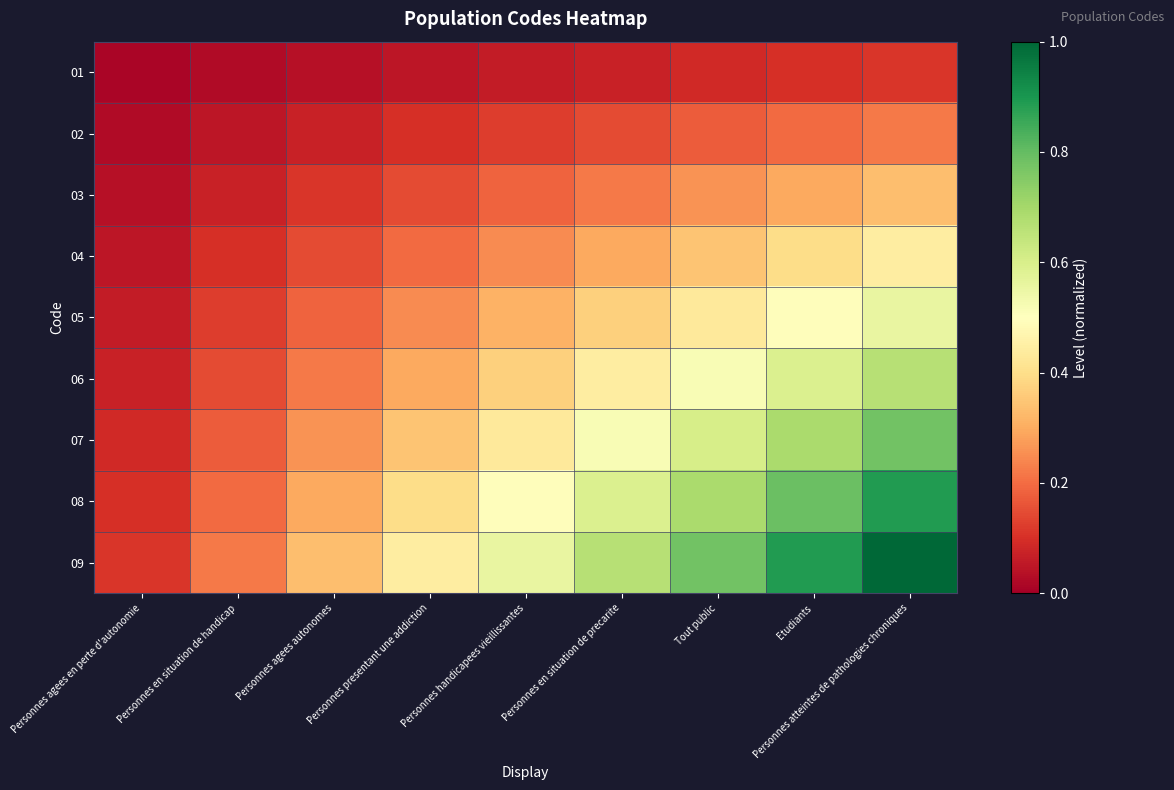

Reading right to left, transcribe all the data shown in this chart.

01: Personnes atteintes de pathologies chroniques=0.1	Etudiants=0.1	Tout public=0.1	Personnes en situation de precarite=0.1	Personnes handicapees vieillissantes=0.1	Personnes presentant une addiction=0.0	Personnes agees autonomes=0.0	Personnes en situation de handicap=0.0	Personnes agees en perte d'autonomie=0.0
02: Personnes atteintes de pathologies chroniques=0.2	Etudiants=0.2	Tout public=0.2	Personnes en situation de precarite=0.1	Personnes handicapees vieillissantes=0.1	Personnes presentant une addiction=0.1	Personnes agees autonomes=0.1	Personnes en situation de handicap=0.0	Personnes agees en perte d'autonomie=0.0
03: Personnes atteintes de pathologies chroniques=0.3	Etudiants=0.3	Tout public=0.3	Personnes en situation de precarite=0.2	Personnes handicapees vieillissantes=0.2	Personnes presentant une addiction=0.1	Personnes agees autonomes=0.1	Personnes en situation de handicap=0.1	Personnes agees en perte d'autonomie=0.0
04: Personnes atteintes de pathologies chroniques=0.4	Etudiants=0.4	Tout public=0.3	Personnes en situation de precarite=0.3	Personnes handicapees vieillissantes=0.2	Personnes presentant une addiction=0.2	Personnes agees autonomes=0.1	Personnes en situation de handicap=0.1	Personnes agees en perte d'autonomie=0.0
05: Personnes atteintes de pathologies chroniques=0.6	Etudiants=0.5	Tout public=0.4	Personnes en situation de precarite=0.4	Personnes handicapees vieillissantes=0.3	Personnes presentant une addiction=0.2	Personnes agees autonomes=0.2	Personnes en situation de handicap=0.1	Personnes agees en perte d'autonomie=0.1
06: Personnes atteintes de pathologies chroniques=0.7	Etudiants=0.6	Tout public=0.5	Personnes en situation de precarite=0.4	Personnes handicapees vieillissantes=0.4	Personnes presentant une addiction=0.3	Personnes agees autonomes=0.2	Personnes en situation de handicap=0.1	Personnes agees en perte d'autonomie=0.1
07: Personnes atteintes de pathologies chroniques=0.8	Etudiants=0.7	Tout public=0.6	Personnes en situation de precarite=0.5	Personnes handicapees vieillissantes=0.4	Personnes presentant une addiction=0.3	Personnes agees autonomes=0.3	Personnes en situation de handicap=0.2	Personnes agees en perte d'autonomie=0.1
08: Personnes atteintes de pathologies chroniques=0.9	Etudiants=0.8	Tout public=0.7	Personnes en situation de precarite=0.6	Personnes handicapees vieillissantes=0.5	Personnes presentant une addiction=0.4	Personnes agees autonomes=0.3	Personnes en situation de handicap=0.2	Personnes agees en perte d'autonomie=0.1
09: Personnes atteintes de pathologies chroniques=1.0	Etudiants=0.9	Tout public=0.8	Personnes en situation de precarite=0.7	Personnes handicapees vieillissantes=0.6	Personnes presentant une addiction=0.4	Personnes agees autonomes=0.3	Personnes en situation de handicap=0.2	Personnes agees en perte d'autonomie=0.1